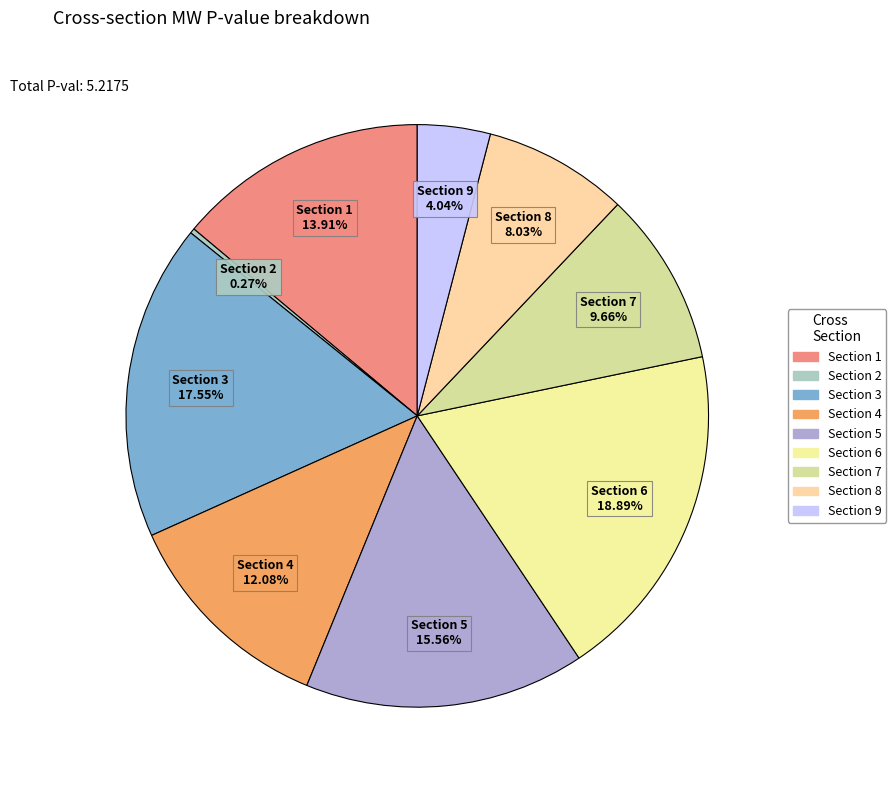

Which category has the smallest portion of the pie?

2